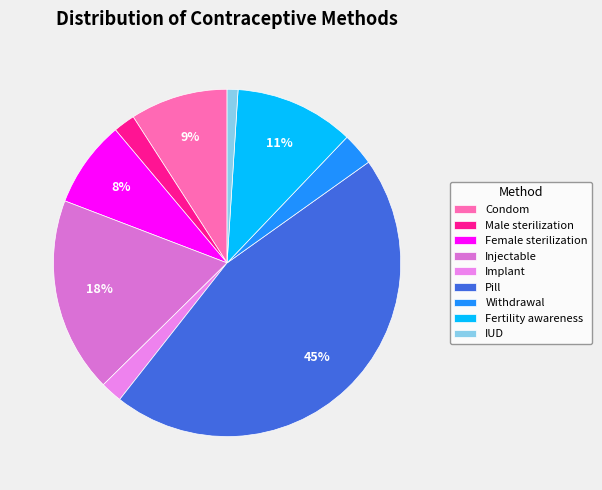

Which slice is the smallest?

IUD